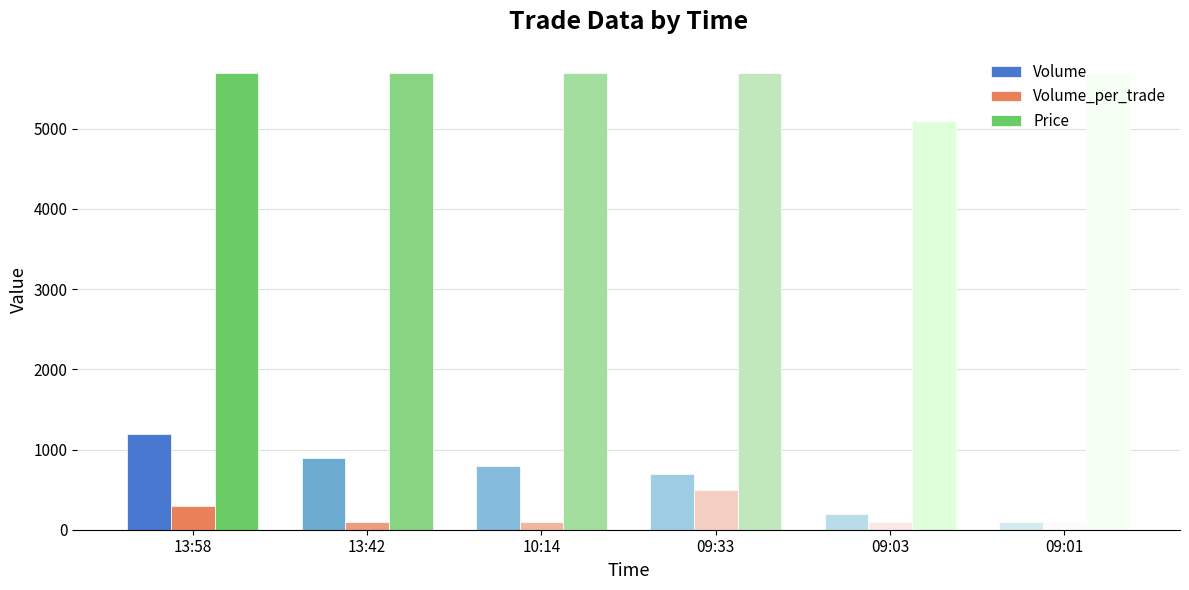

How many categories are shown in the chart?

6